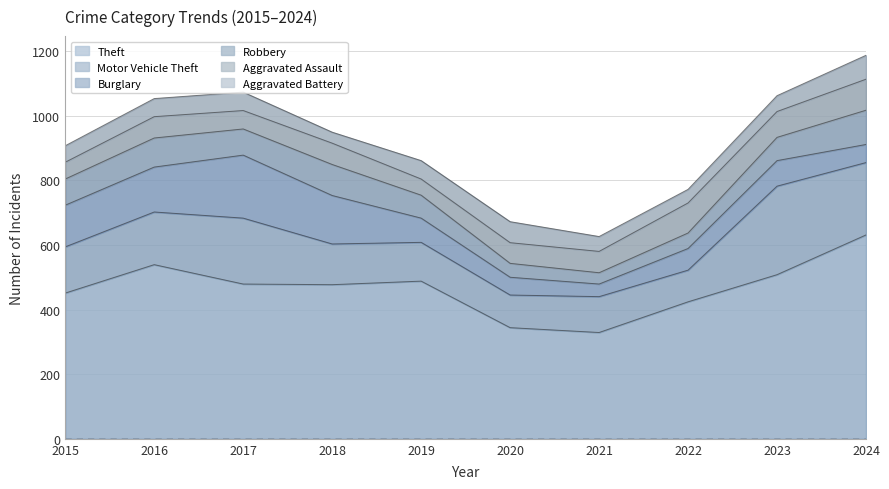

True or false: Aggravated Battery has more than 0 interior local peaks.

True